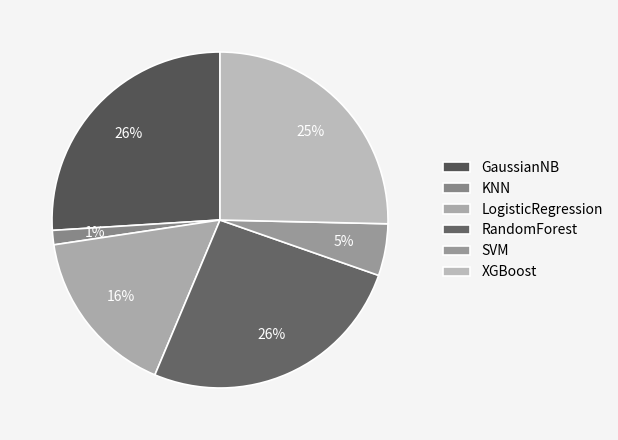

Which category has the biggest portion of the pie?

GaussianNB